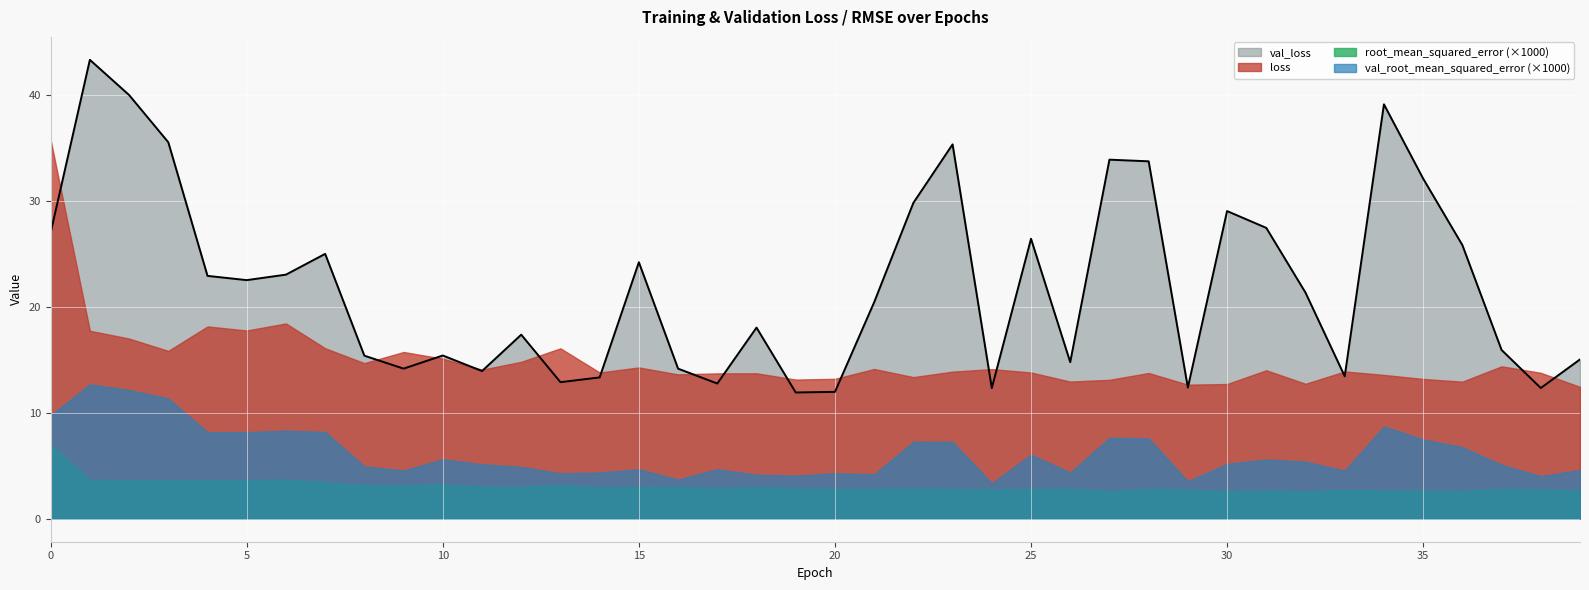

True or false: val_root_mean_squared_error and val_loss intersect in this chart.

False